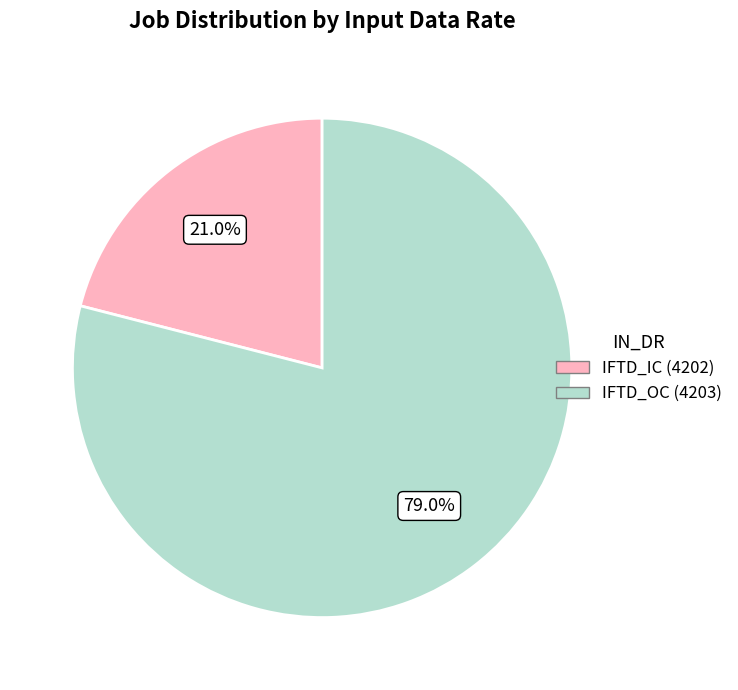

Is it true that IFTD_OC (4203) is 71% of the pie?

False